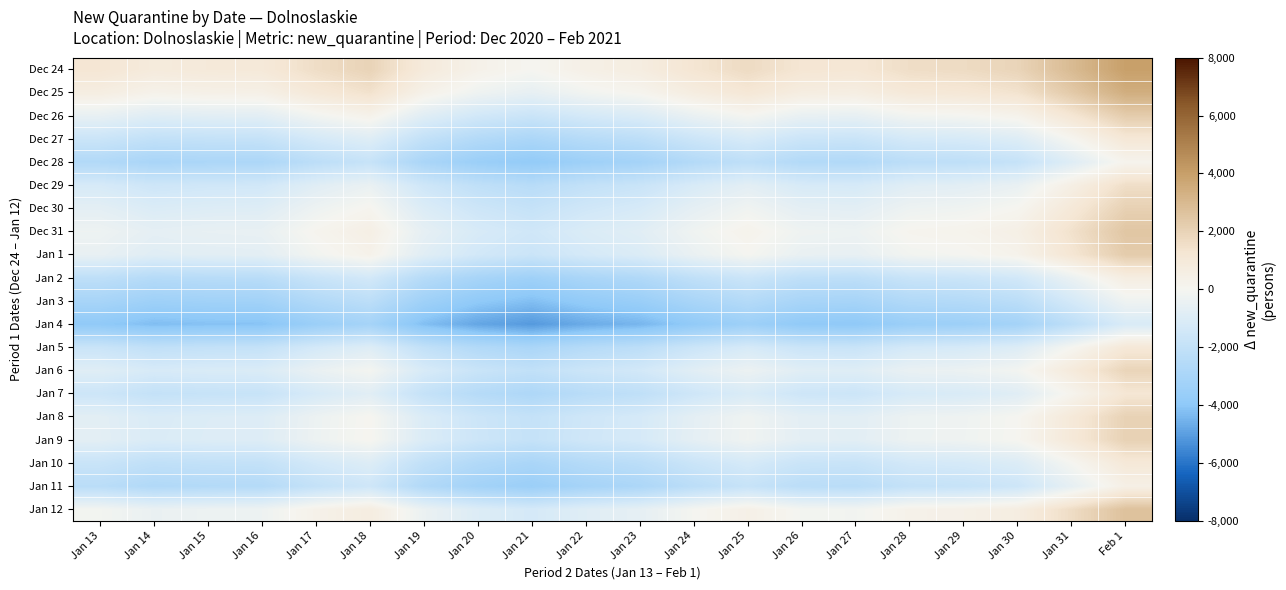

Rank the series at Jan 24 from lowest to highest value.

Jan 4, Jan 3, Dec 28, Jan 11, Jan 2, Jan 10, Jan 5, Dec 27, Jan 7, Dec 29, Jan 6, Jan 8, Jan 9, Dec 30, Dec 26, Jan 1, Dec 31, Jan 12, Dec 25, Dec 24